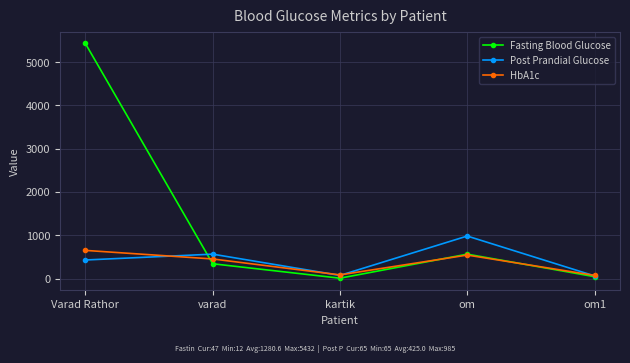

The value of Fasting Blood Glucose at kartik is 12.0. True or false?

True